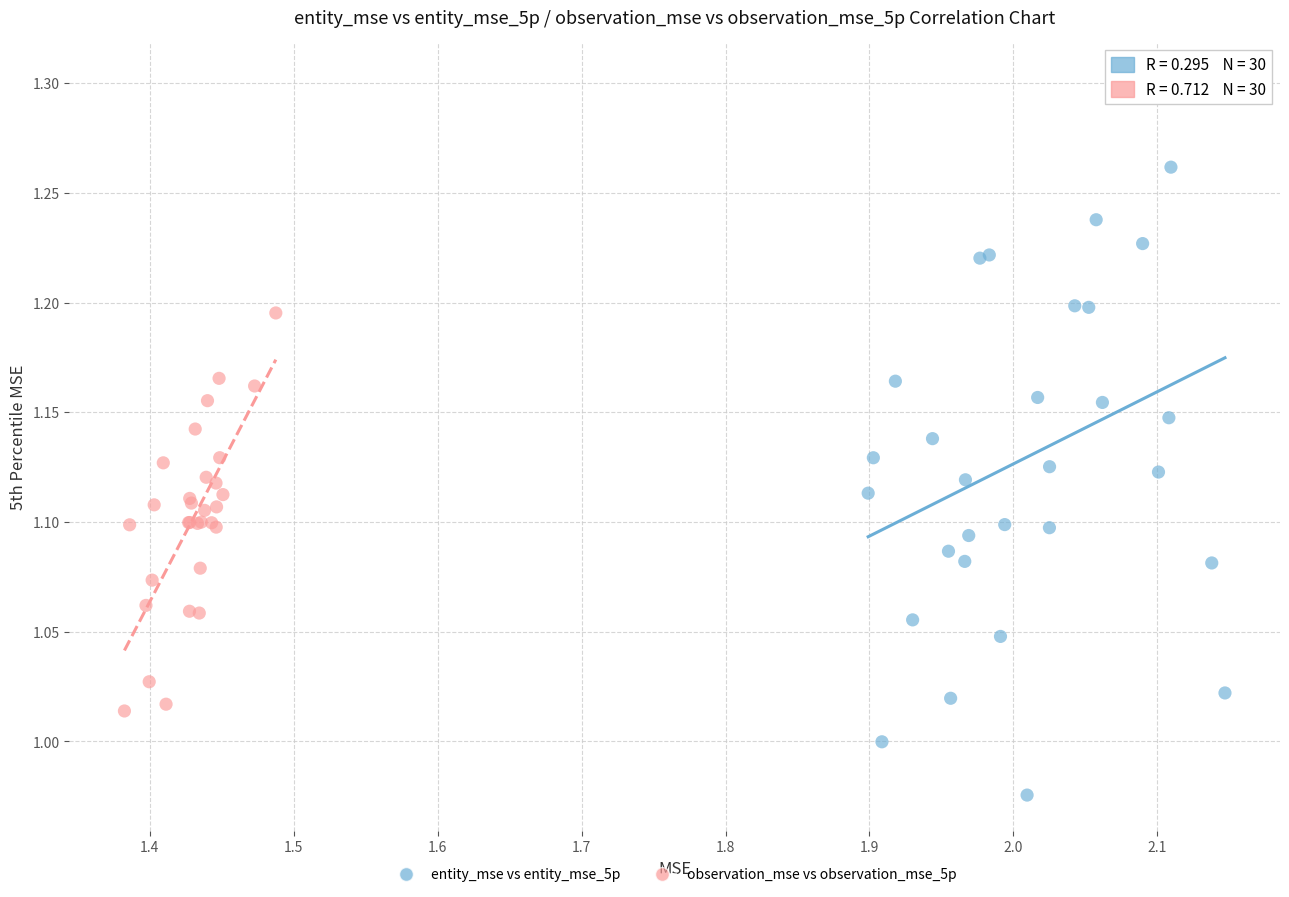

Which series has the widest spread of Y values?

entity_mse vs entity_mse_5p